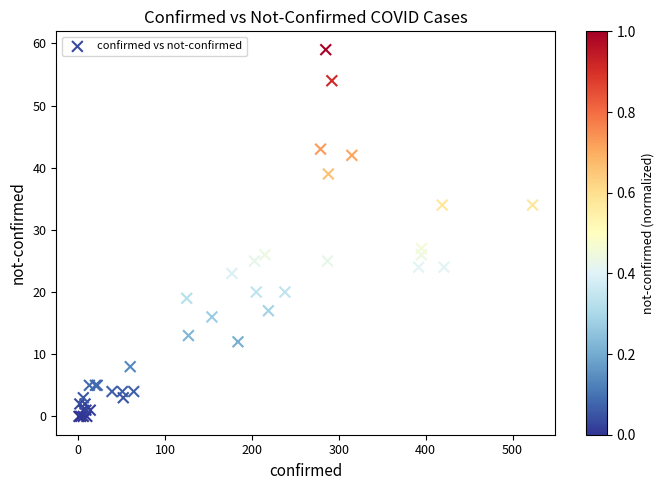

What Y value in the scatter plot is closest to 29?

27